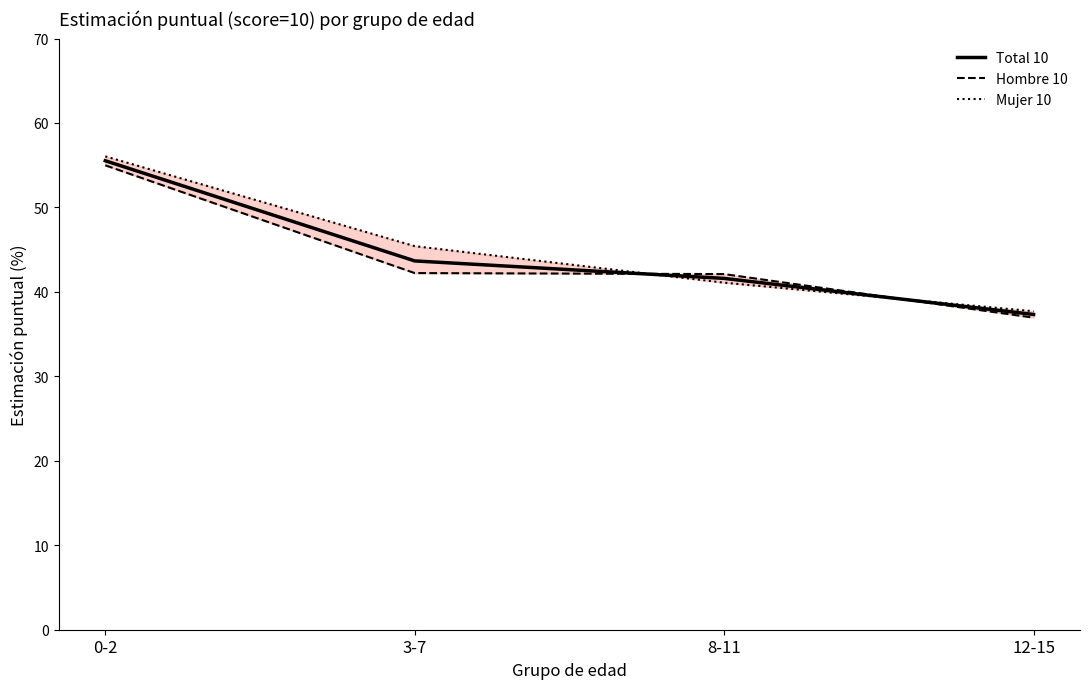

At which category is the sum across all series the highest?

0-2